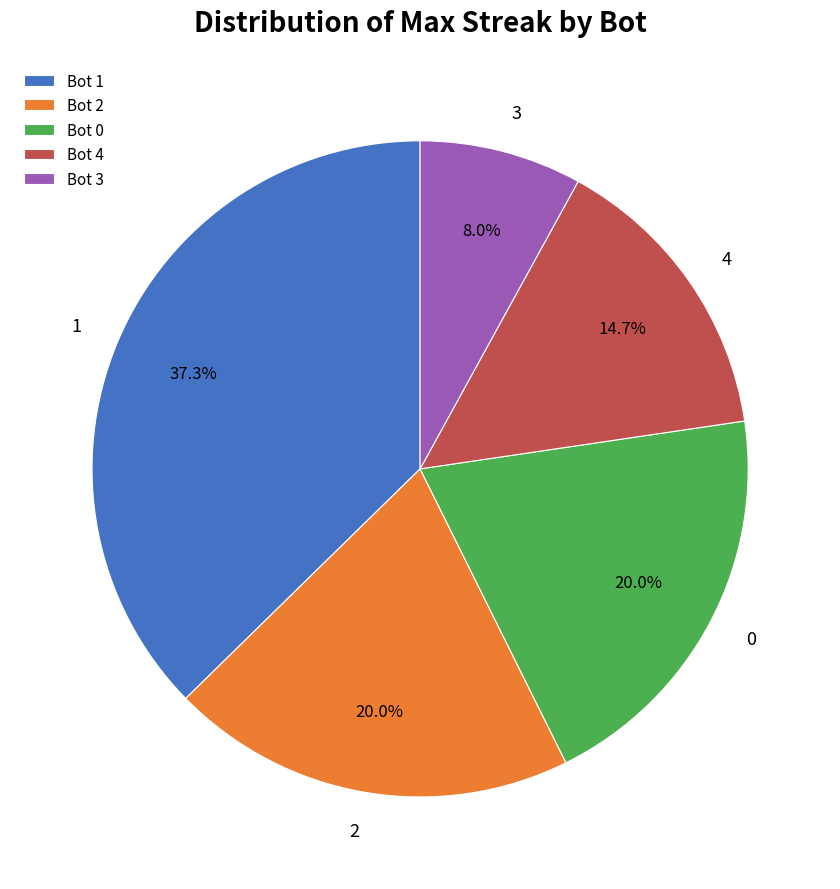

Is there any slice that represents more than half of the pie?

No